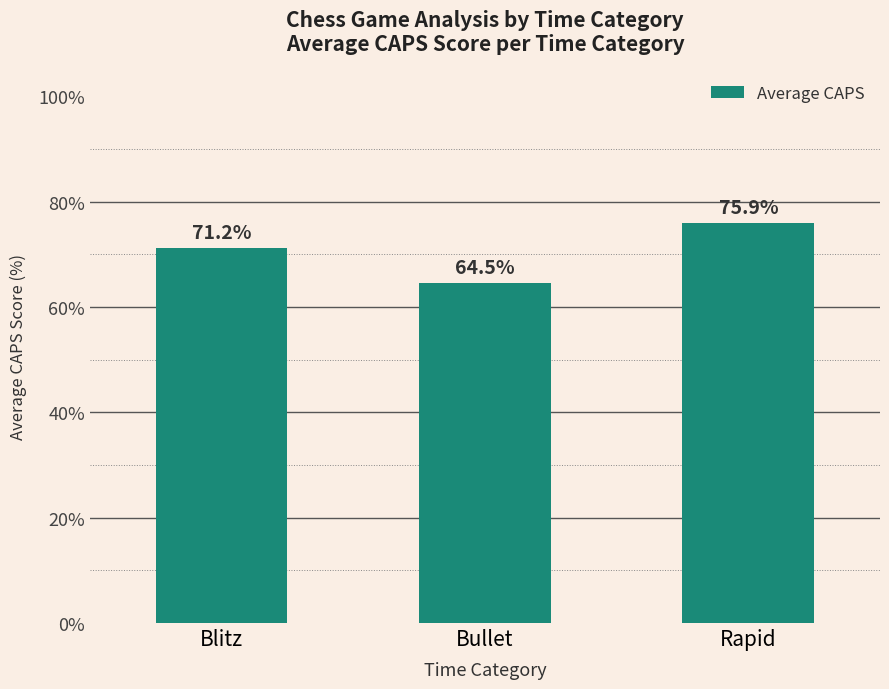

Are the bars horizontal?

No